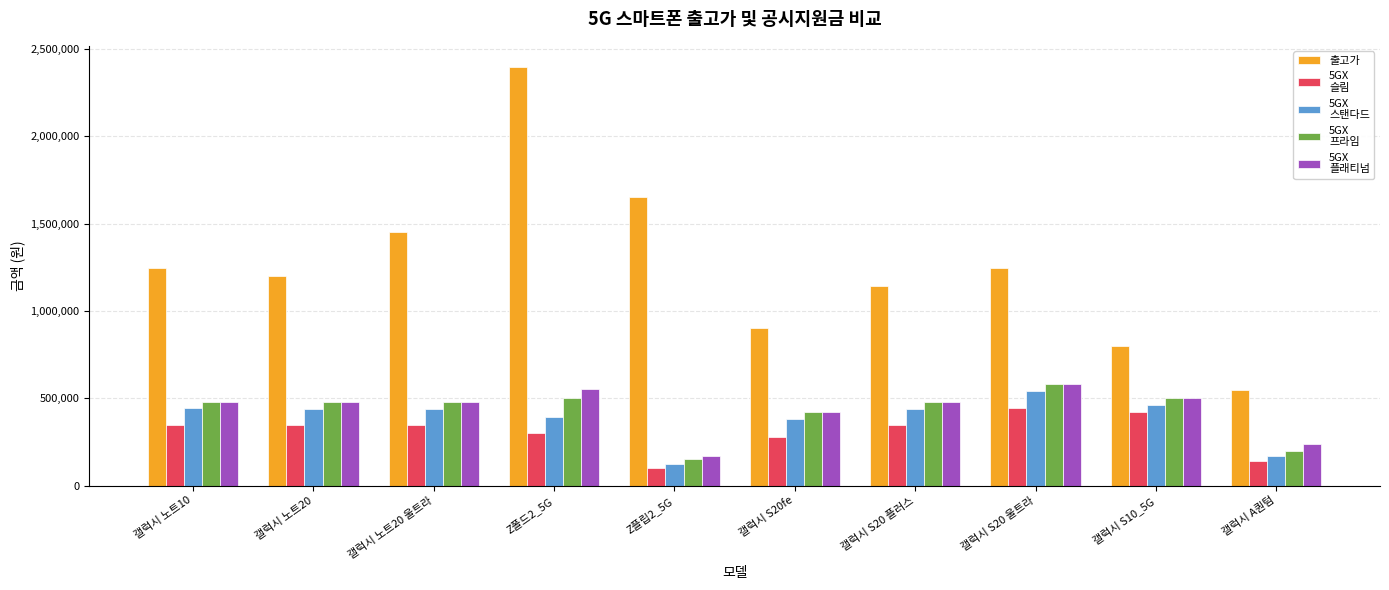

What is the difference between the highest and lowest values at 갤럭시 노트10?

903500